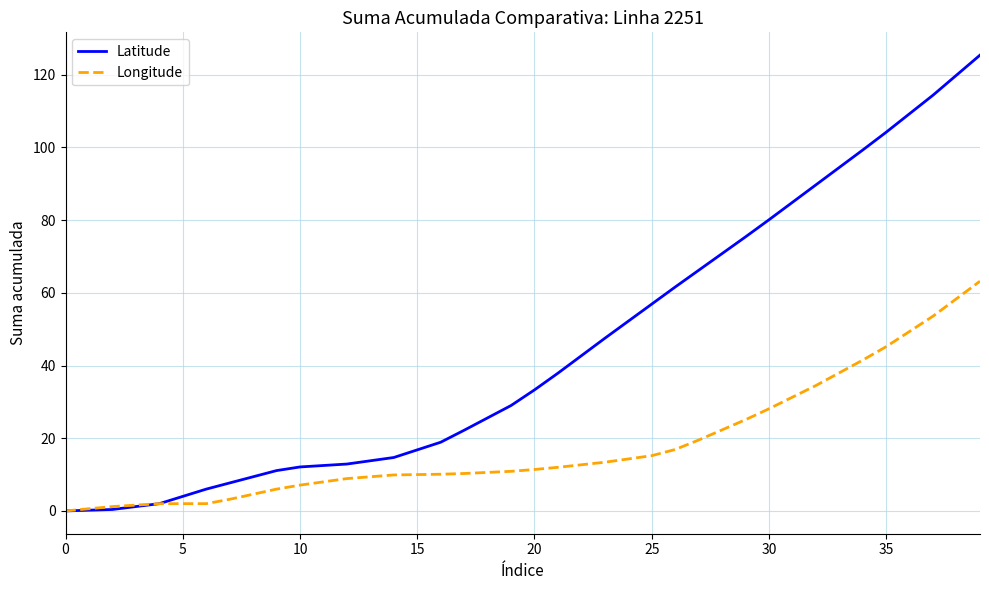

Which series has the largest range (max minus min)?

Latitude